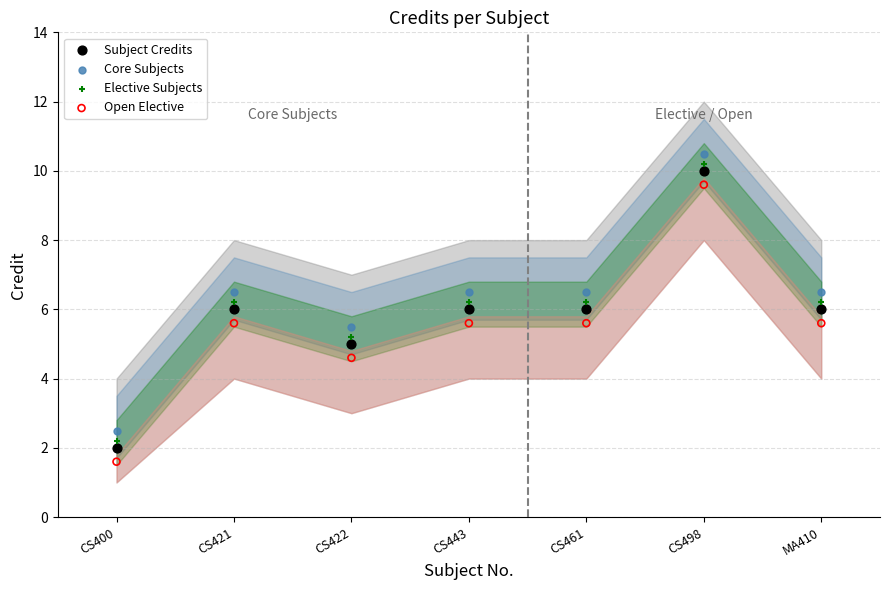

Across all data points, what is the range of Y values (max minus min)?

8.9